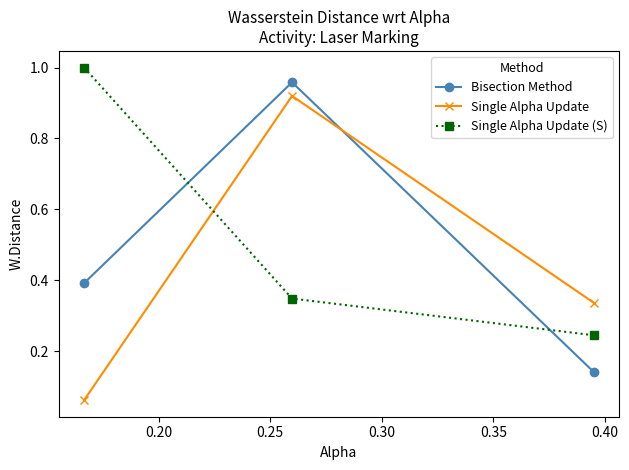

What is the average value of the Bisection Method series?

0.5